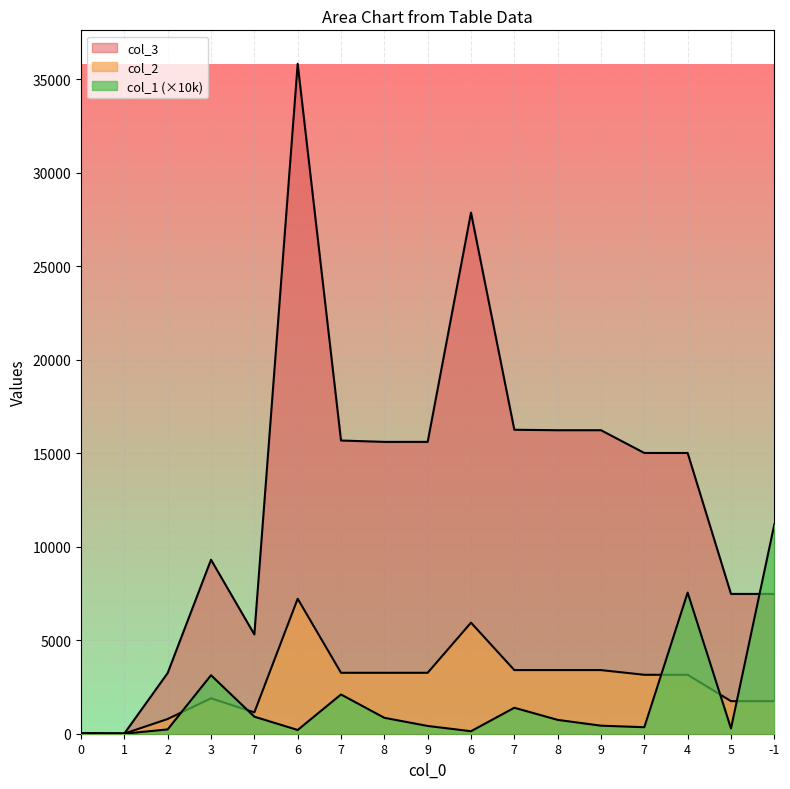

Between 9 and 3, which is larger?

3